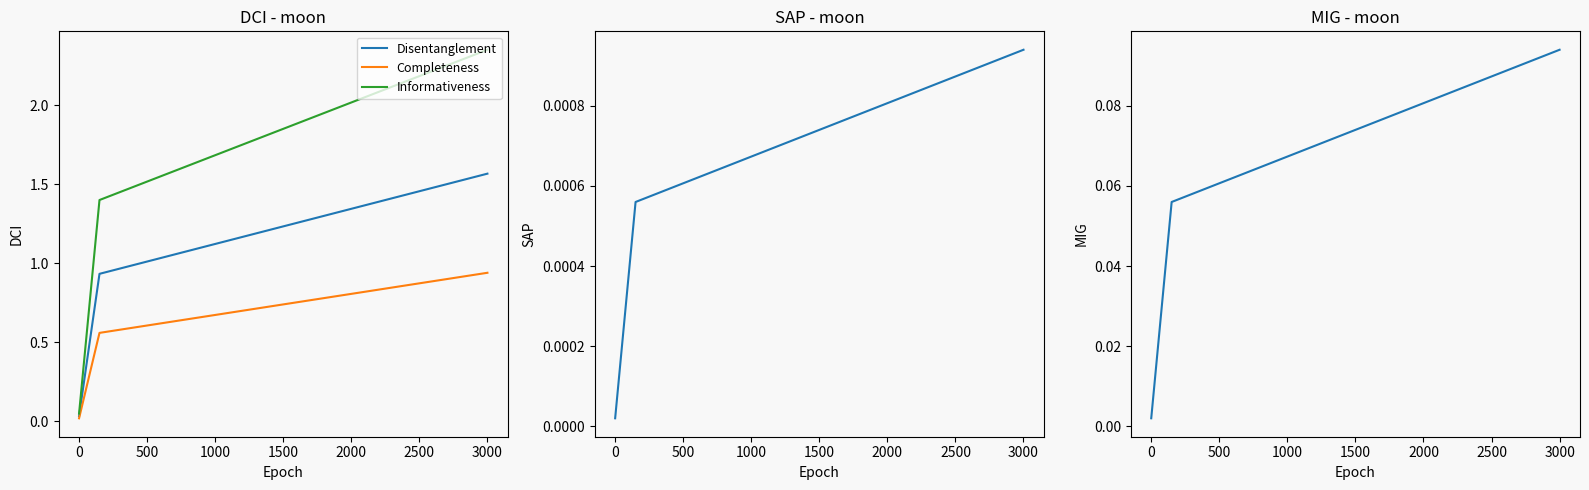

What is the difference between the maximum and minimum values in the MIG series?

0.1